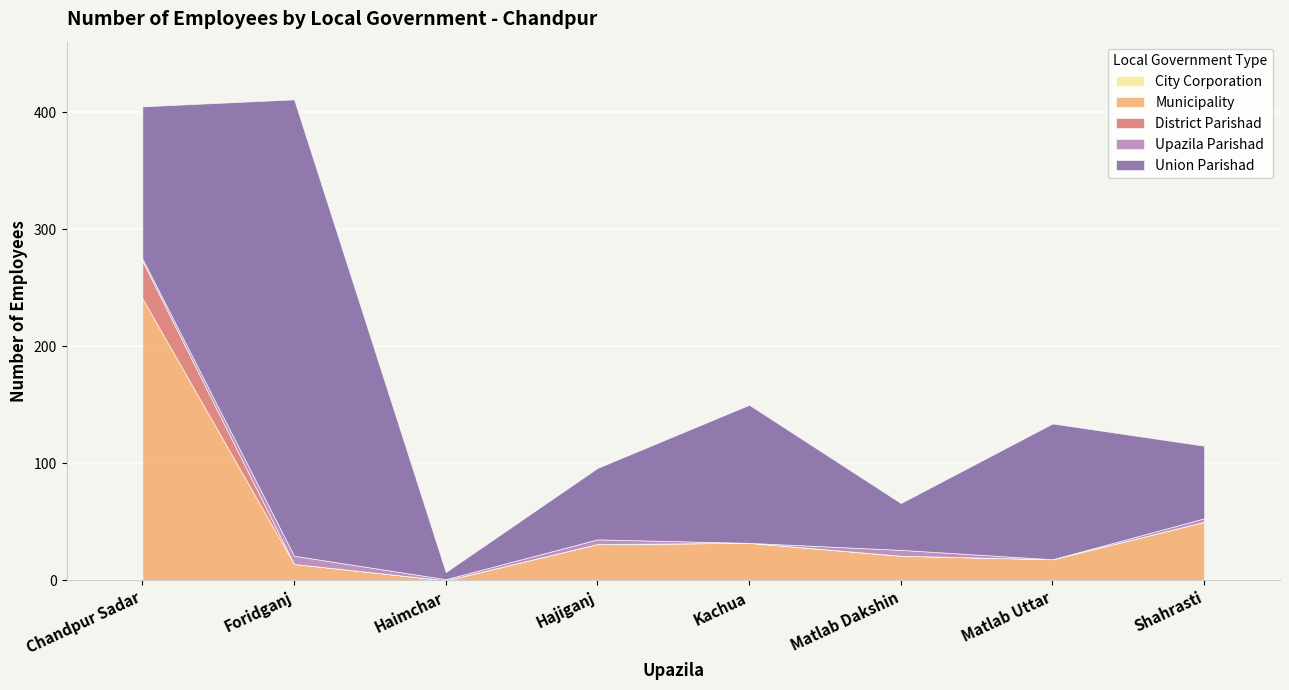

The value of Upazila Parishad at Foridganj is 11. True or false?

False